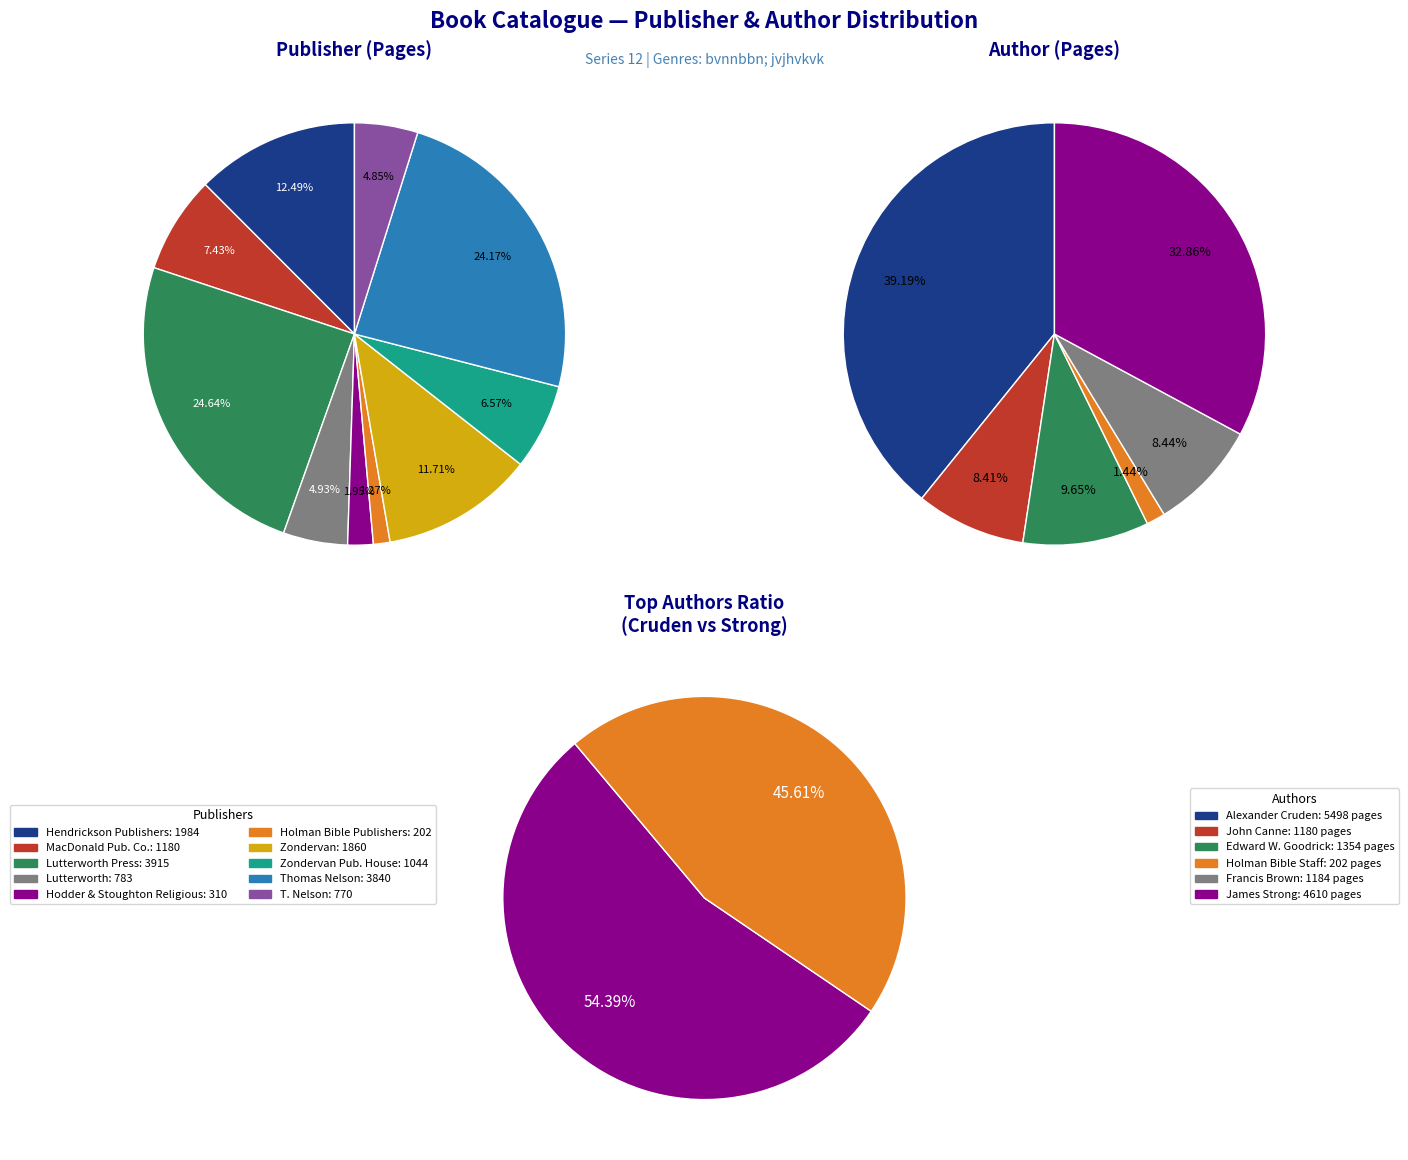

To the nearest percent, what portion does 4 represent?

5%